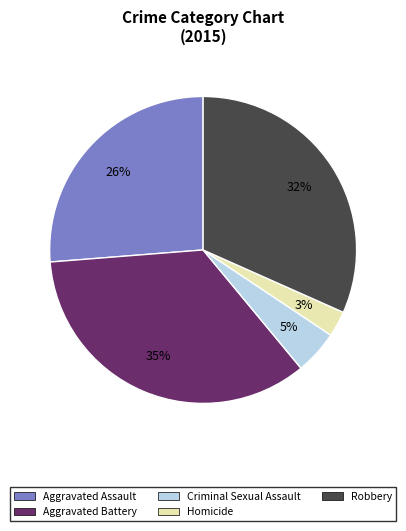

Do Homicide and Aggravated Assault together represent more than half of the pie?

No